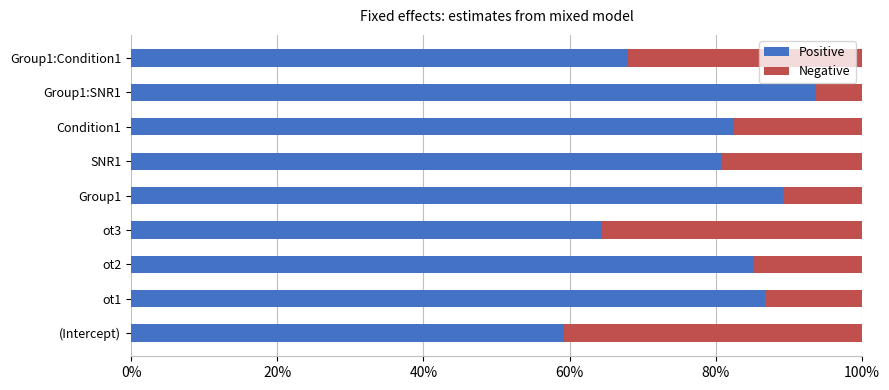

What is the total value across all series at Group1:SNR1?

100.0